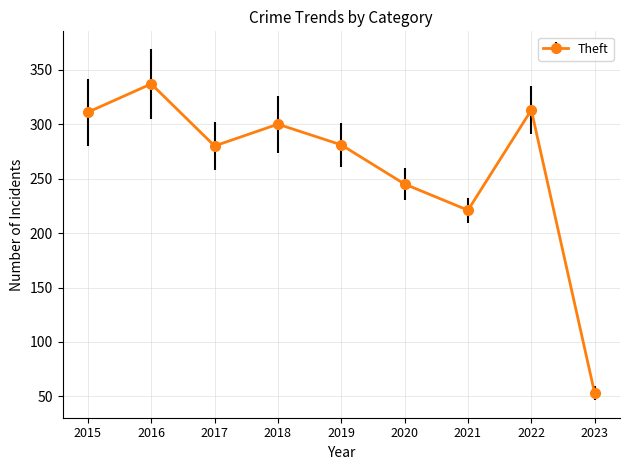

Approximately how many times larger is the value at 2015 compared to 2023?

5.9